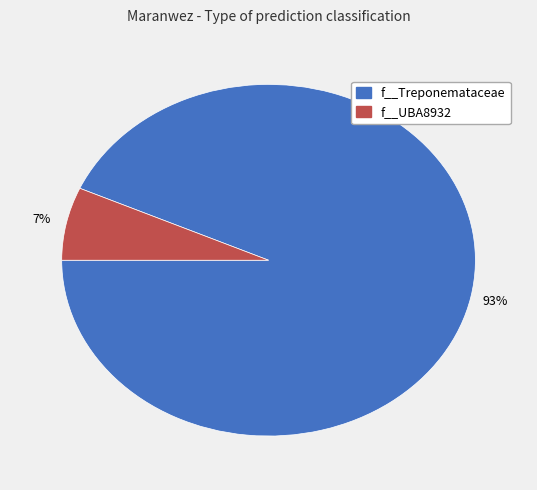

Count the number of slices in the pie.

2